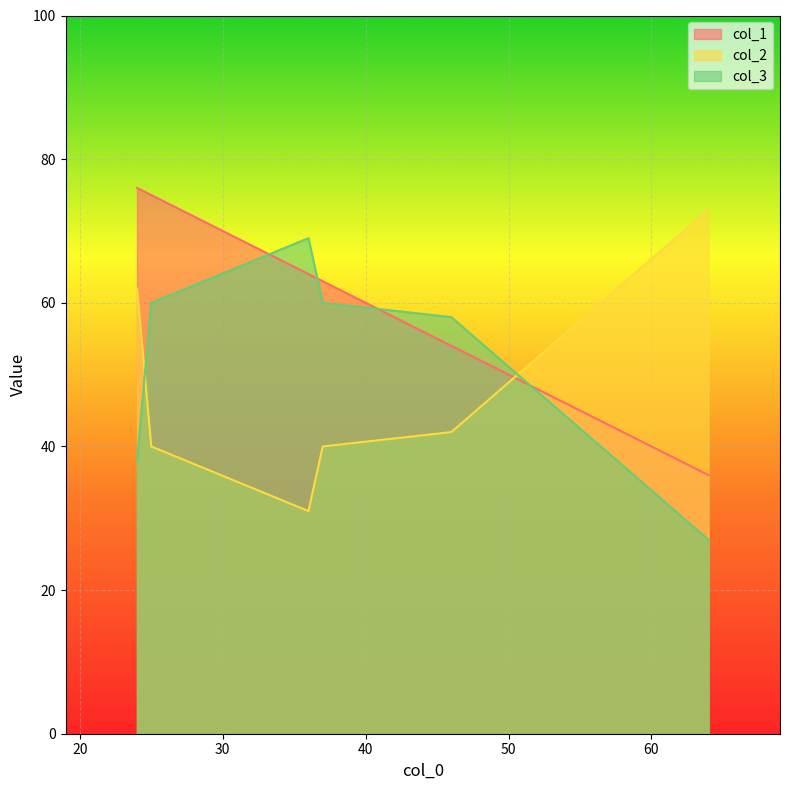

How many lines are shown in the chart?

3